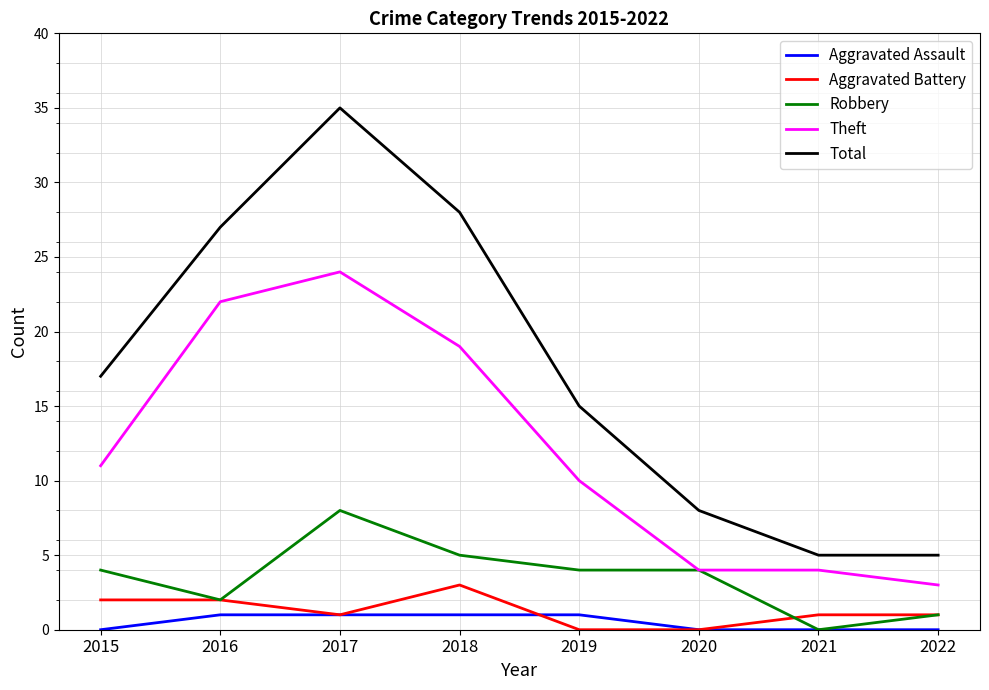

List the series in order of their peak value, highest first.

Total, Theft, Robbery, Aggravated Battery, Aggravated Assault